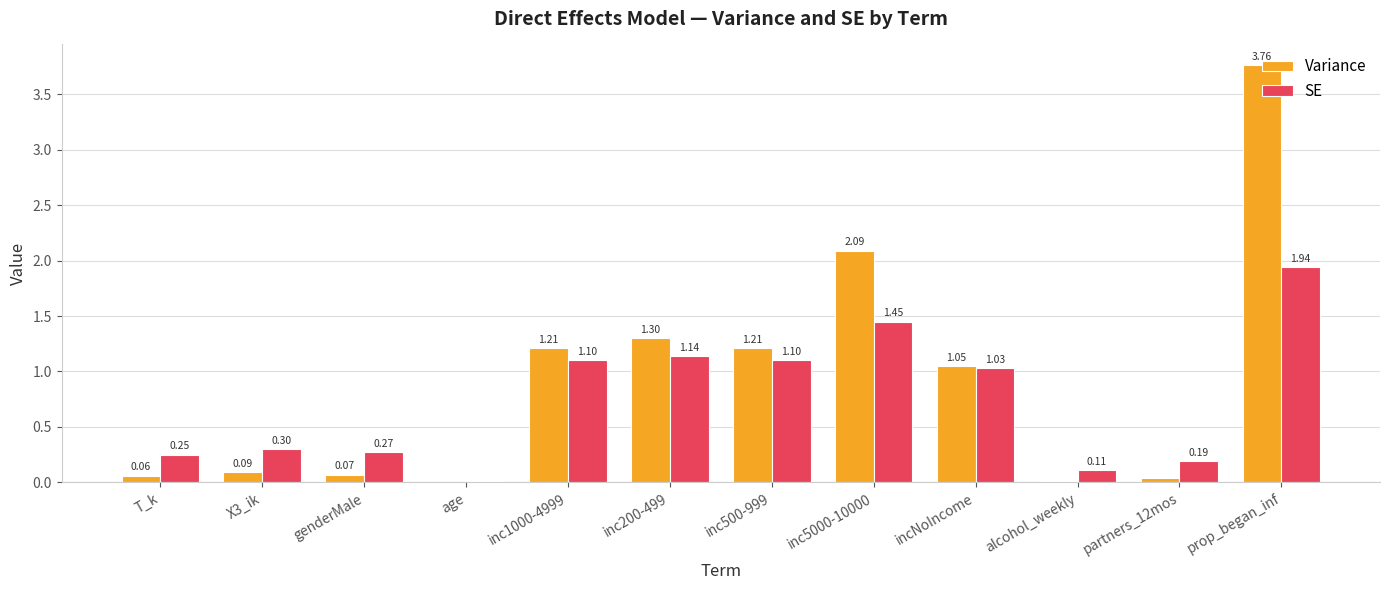

Which series changed the most between X3_ik and partners_12mos?

SE